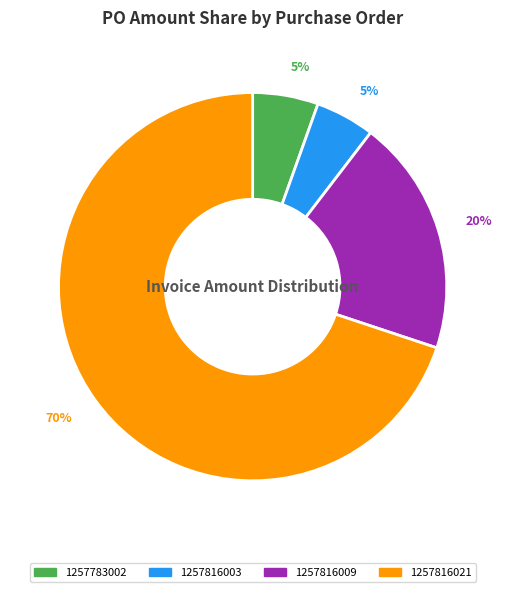

Which category has the biggest portion of the pie?

1257816021